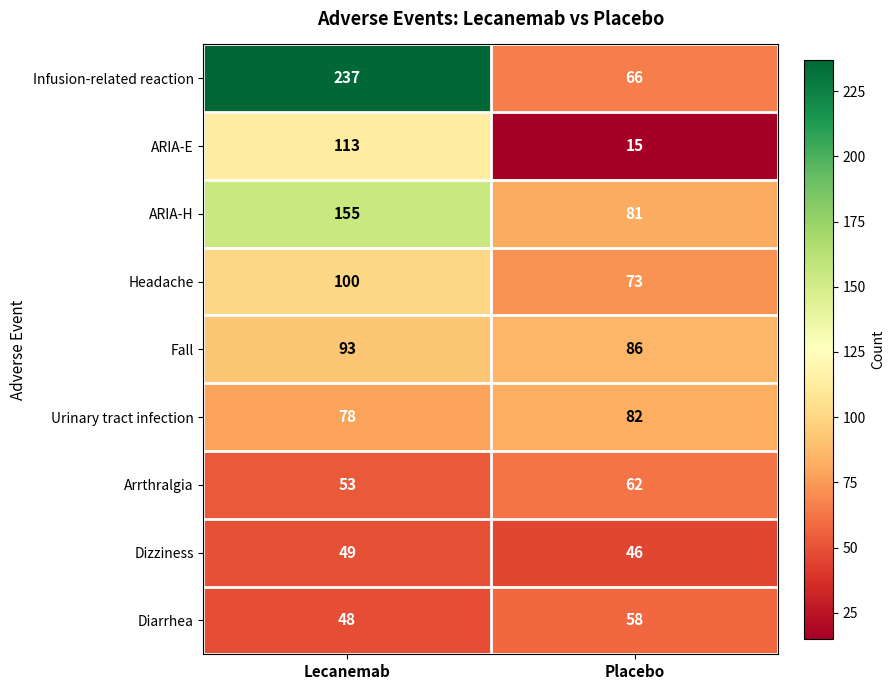

What is the average value of the Diarrhea series?

53